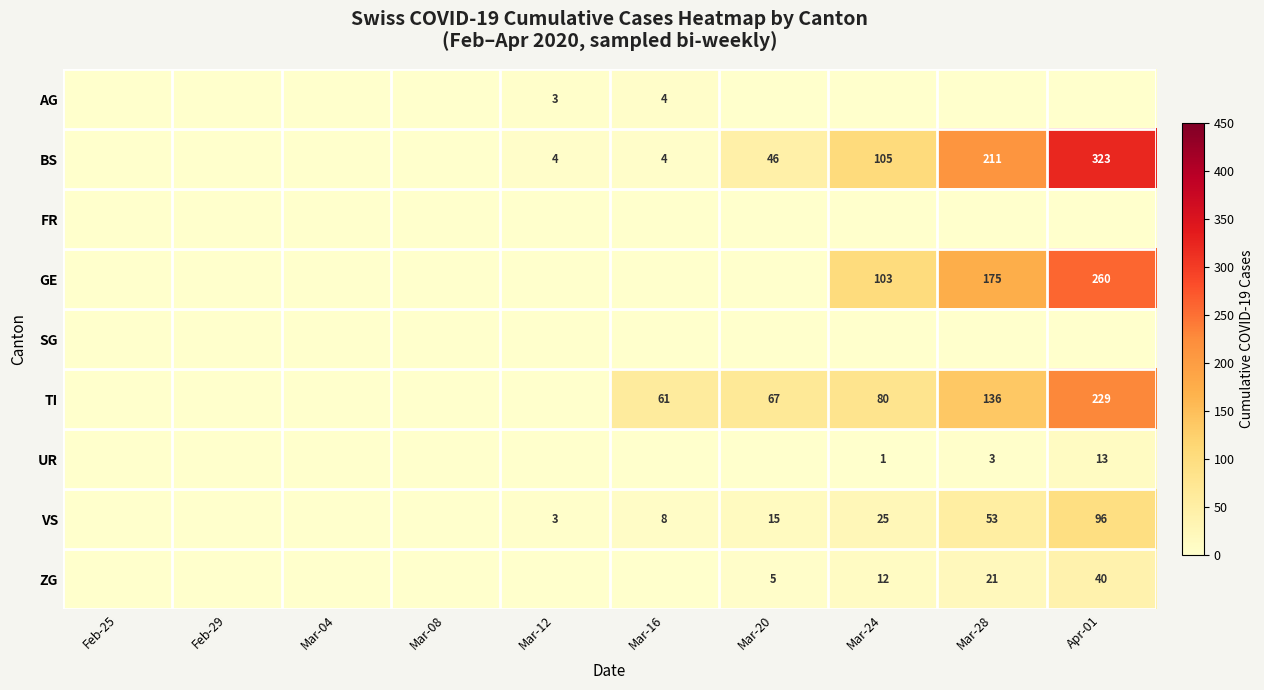

The value of BS at Mar-20 is 46. True or false?

True